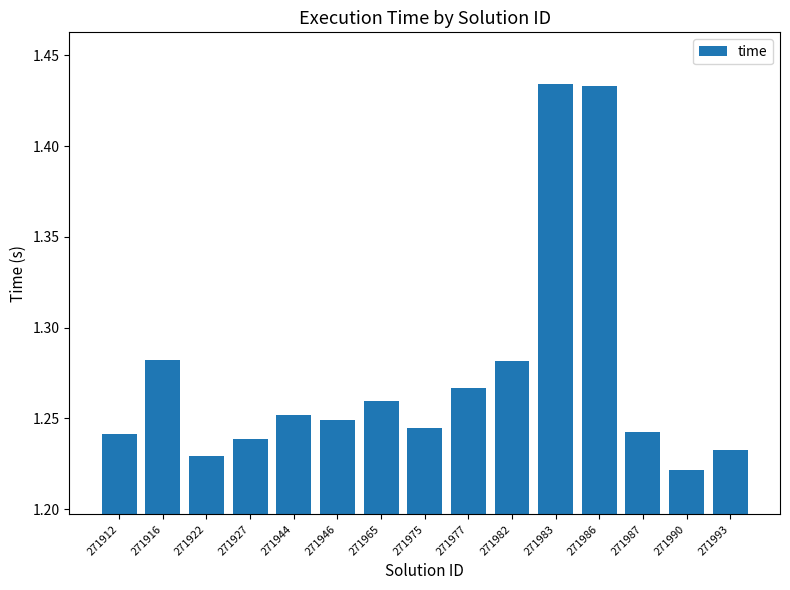

Are the bars horizontal?

No